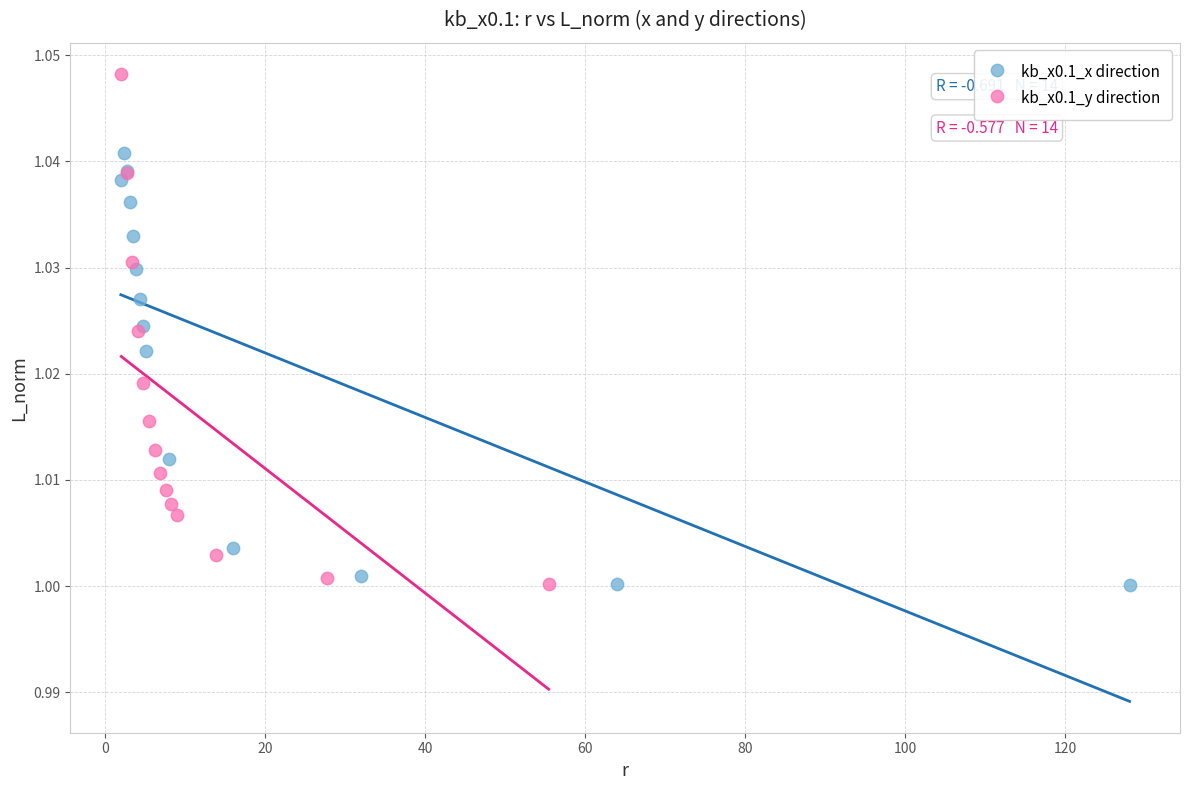

Which series has the largest Y range (max minus min)?

kb_x0.1_y direction